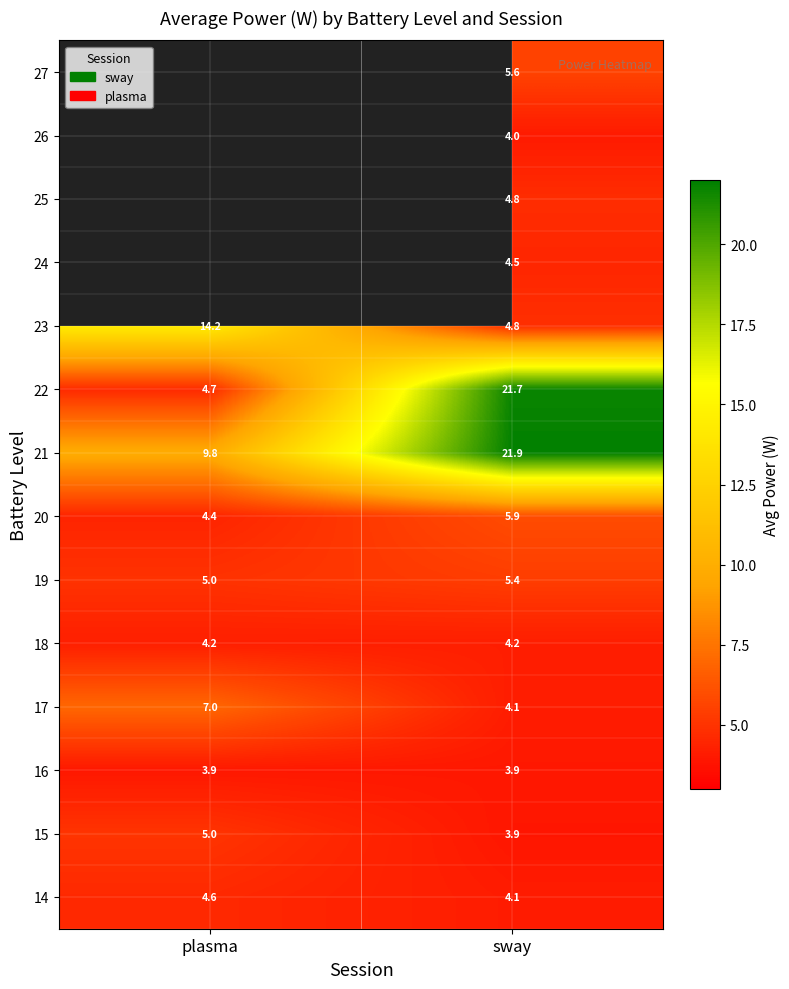

How many categories are shown in the chart?

2